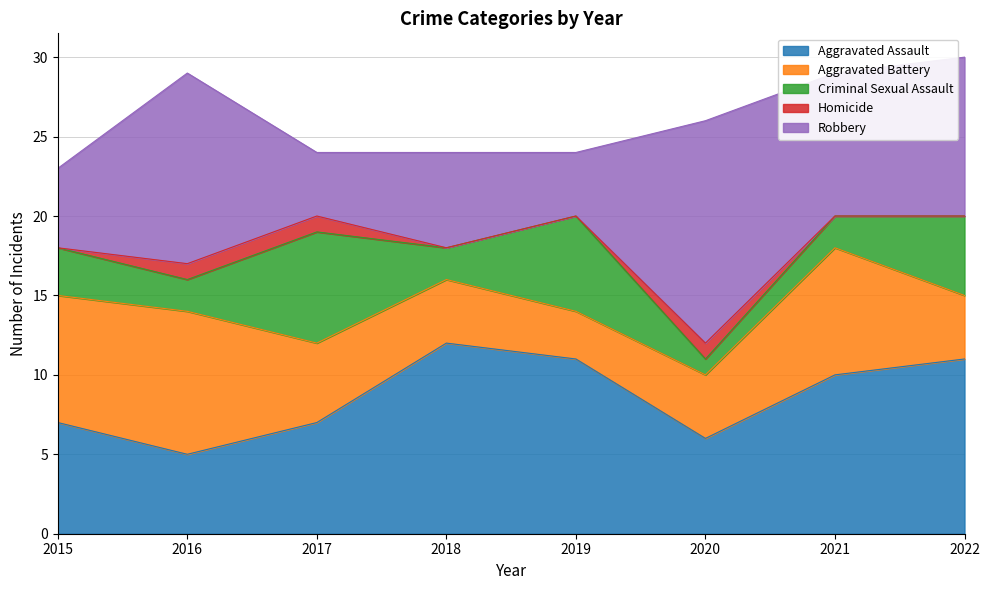

Reading left to right, extract all data points from this chart.

Aggravated Assault: 2015=7	2016=5	2017=7	2018=12	2019=11	2020=6	2021=10	2022=11
Aggravated Battery: 2015=8	2016=9	2017=5	2018=4	2019=3	2020=4	2021=8	2022=4
Criminal Sexual Assault: 2015=3	2016=2	2017=7	2018=2	2019=6	2020=1	2021=2	2022=5
Homicide: 2015=0	2016=1	2017=1	2018=0	2019=0	2020=1	2021=0	2022=0
Robbery: 2015=5	2016=12	2017=4	2018=6	2019=4	2020=14	2021=9	2022=10